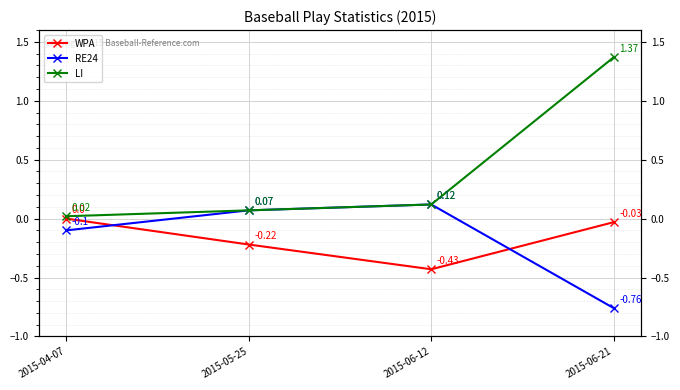

How many values in the WPA series are below 0?

3